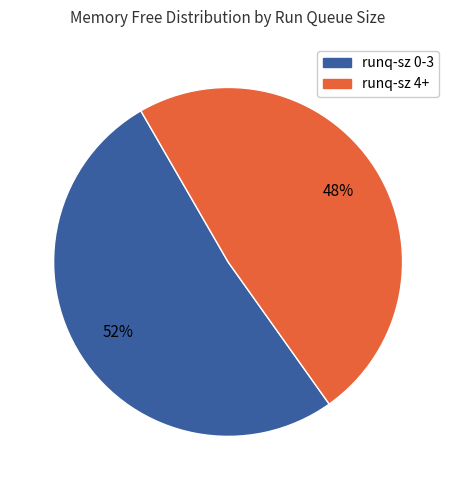

Does any single category account for the majority?

Yes